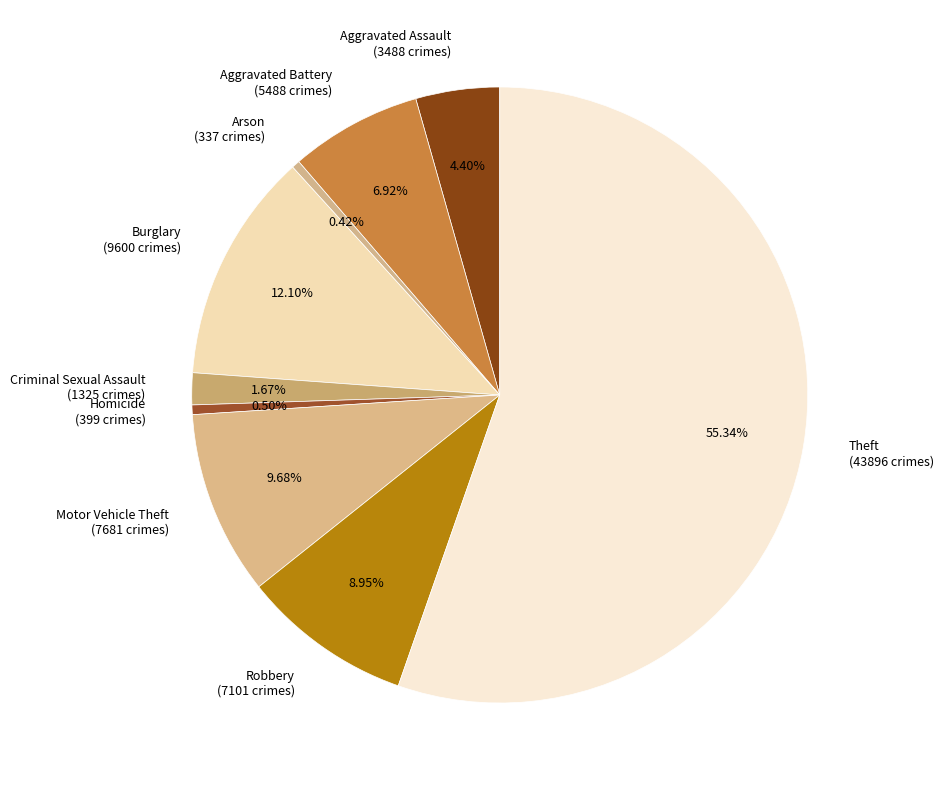

What is the ratio of the value at Aggravated Battery to the value at Aggravated Assault?

1.6